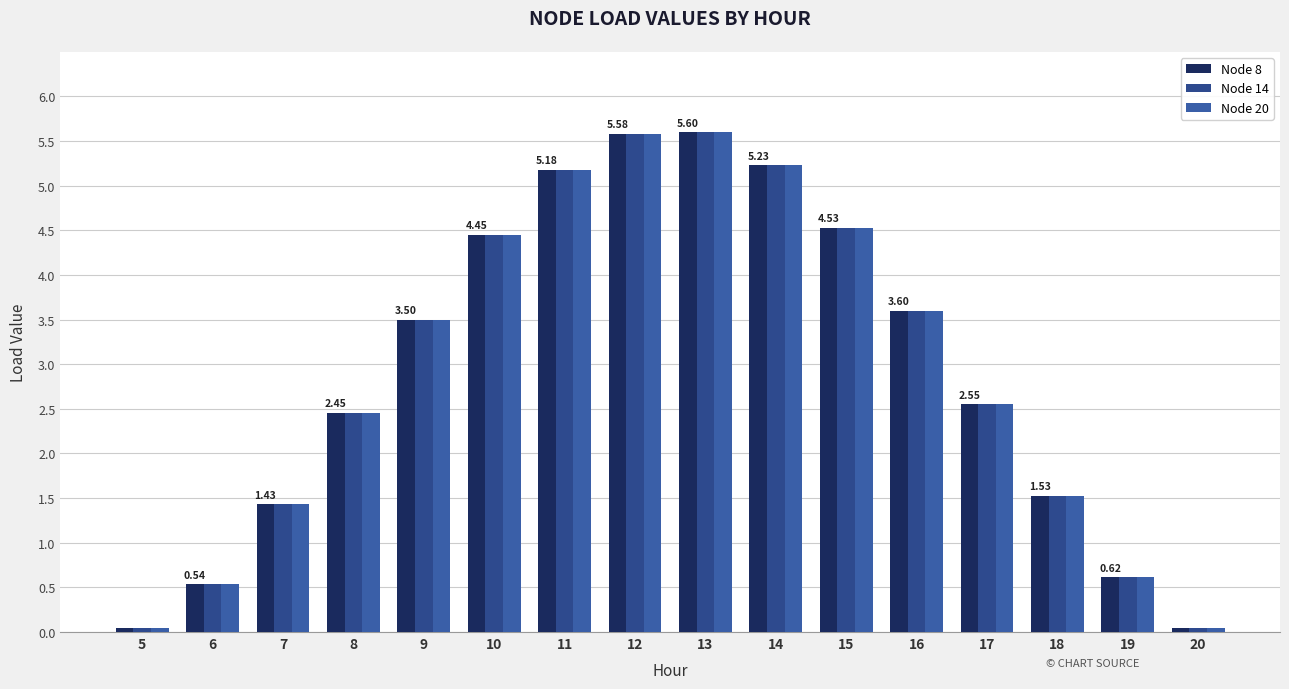

Where is Node 8 nearest to the value 2?

8